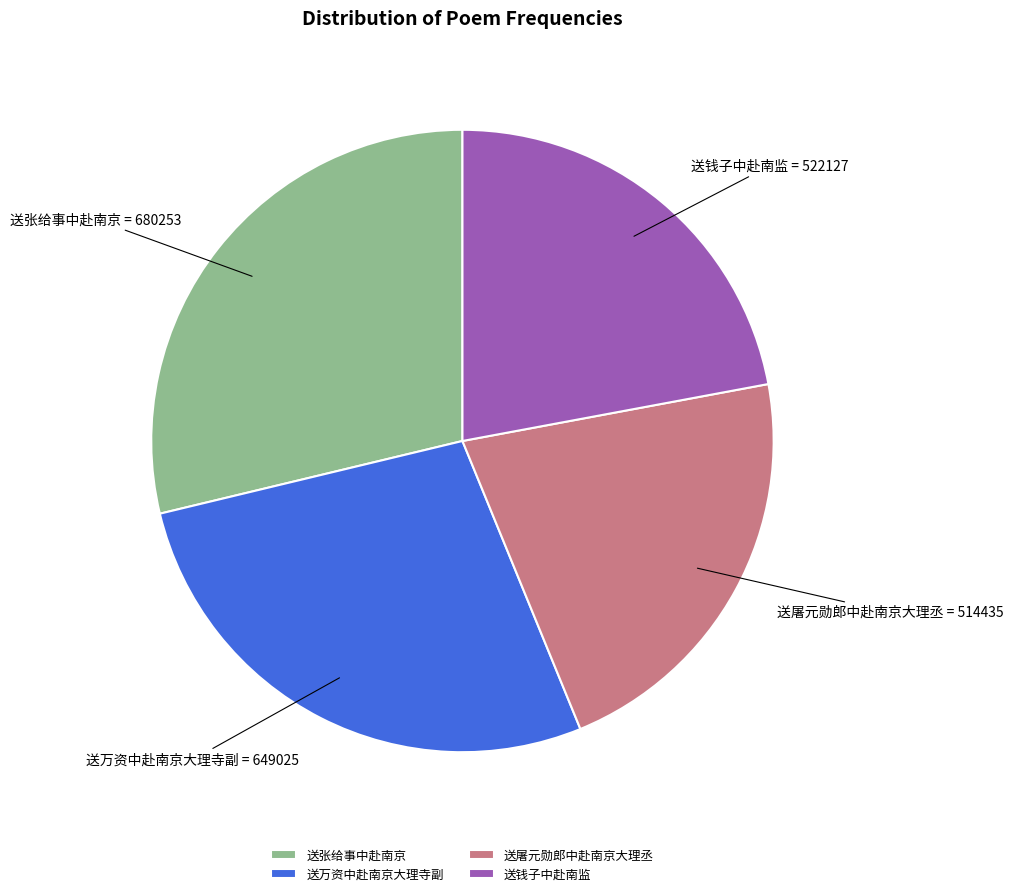

Which slice is the largest?

送张给事中赴南京